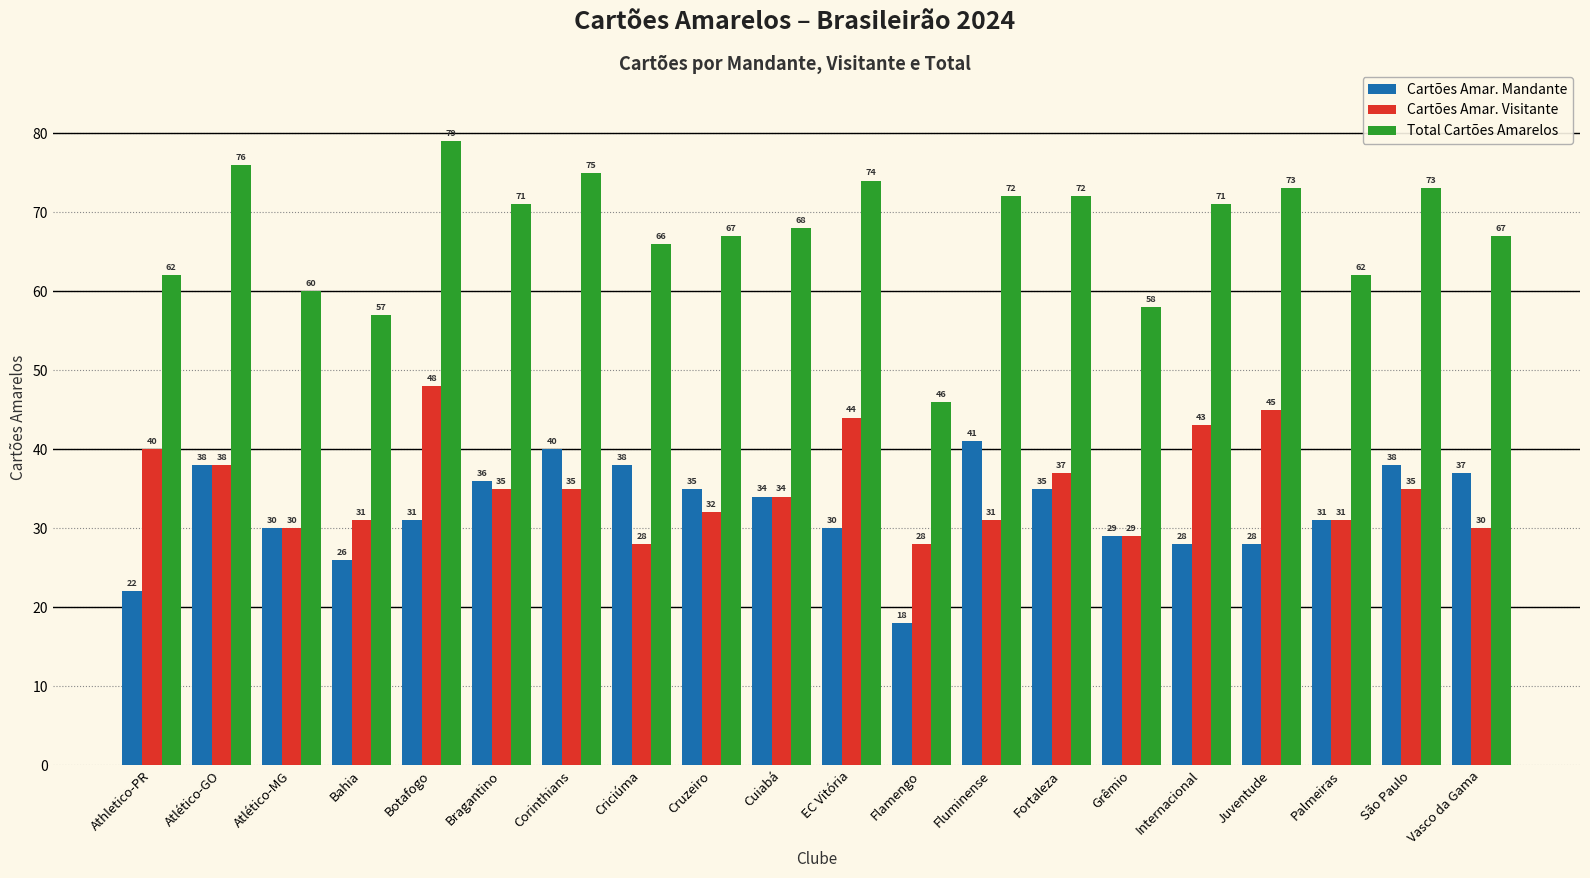

What is the sum of all Cartões Amar. Visitante values?

704